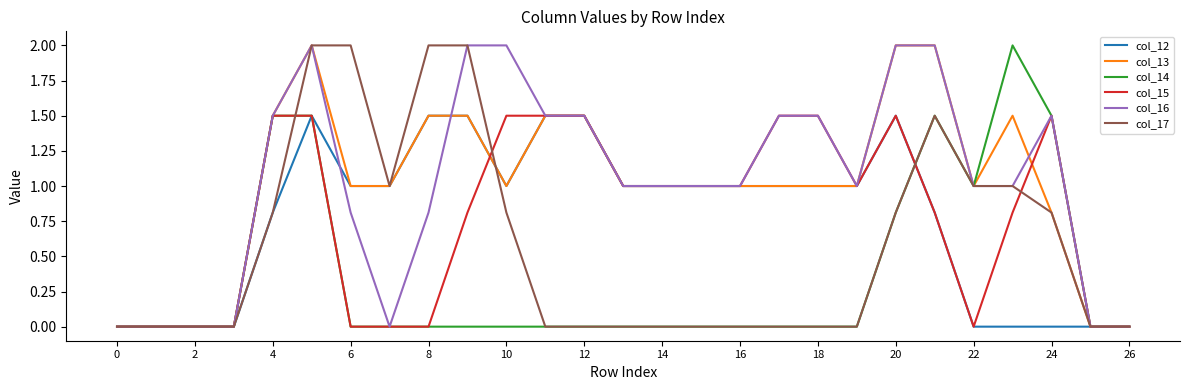

What is the maximum value shown in the chart?

2.0